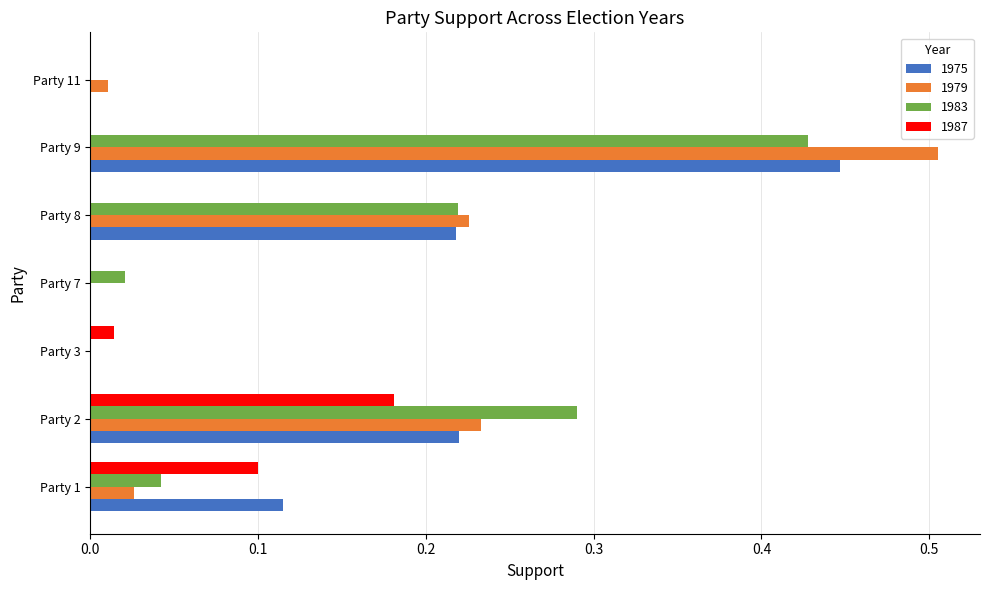

How many series are shown in this chart?

4